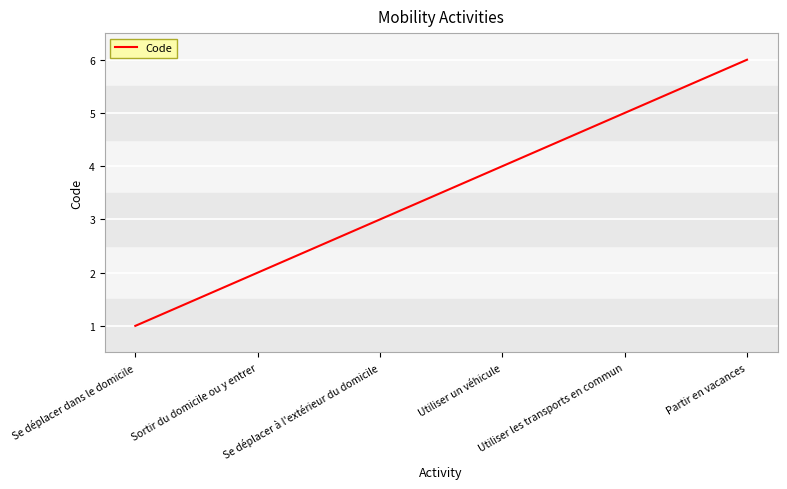

How many values are between 2 and 5?

4